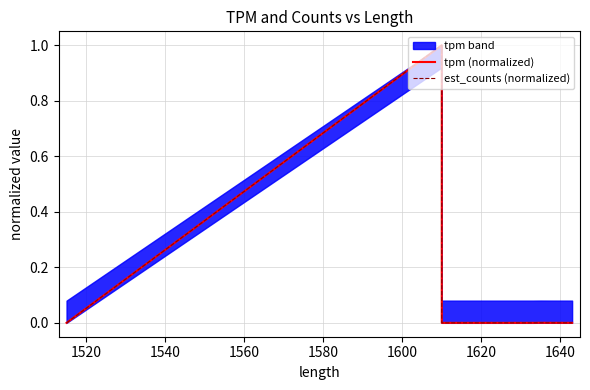

How many values in the tpm (normalized) series exceed 0?

5